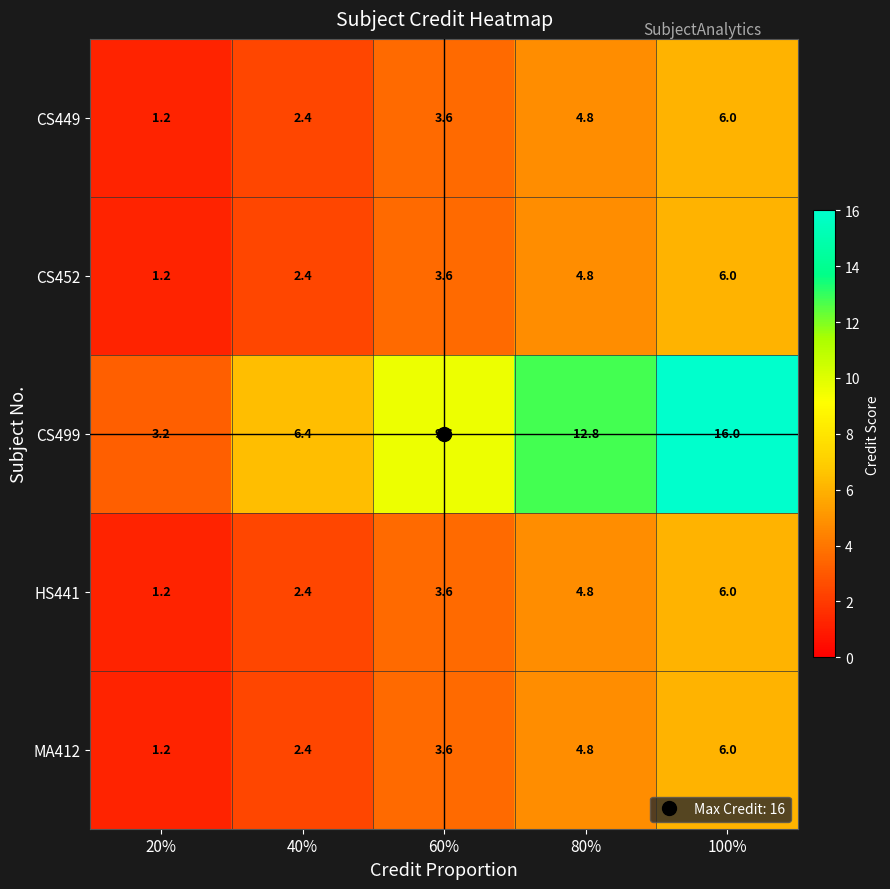

Which series changed the most between 40% and 80%?

CS499